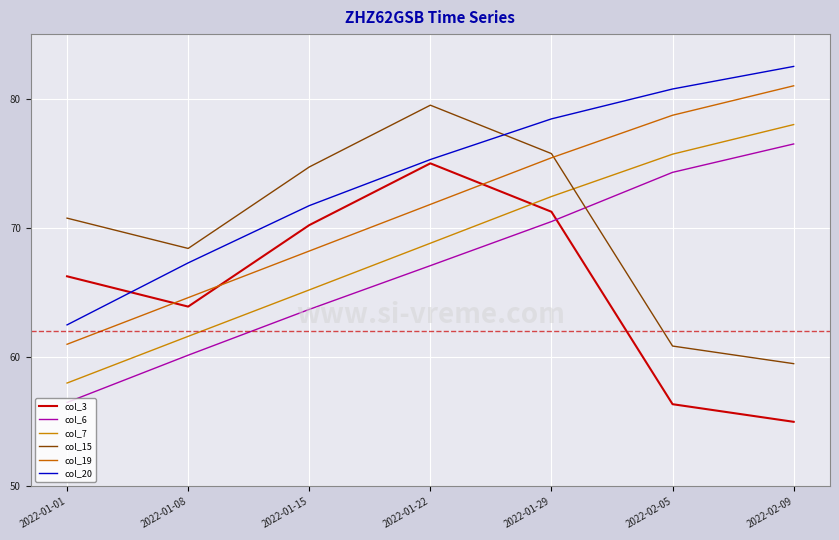

Which has a higher value, 2022-01-22 or 2022-01-29?

2022-01-22